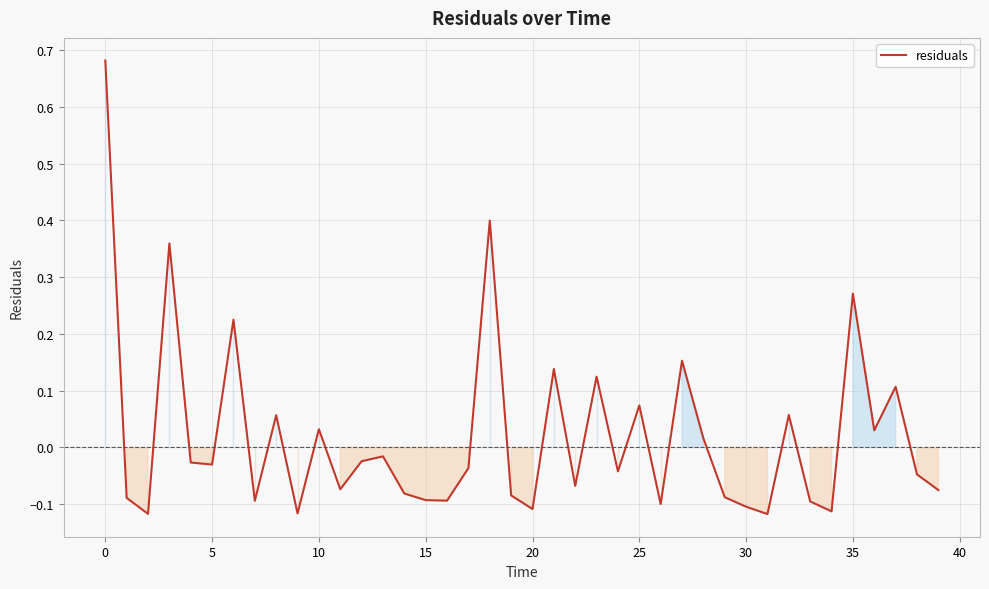

How many values are below 0?

25